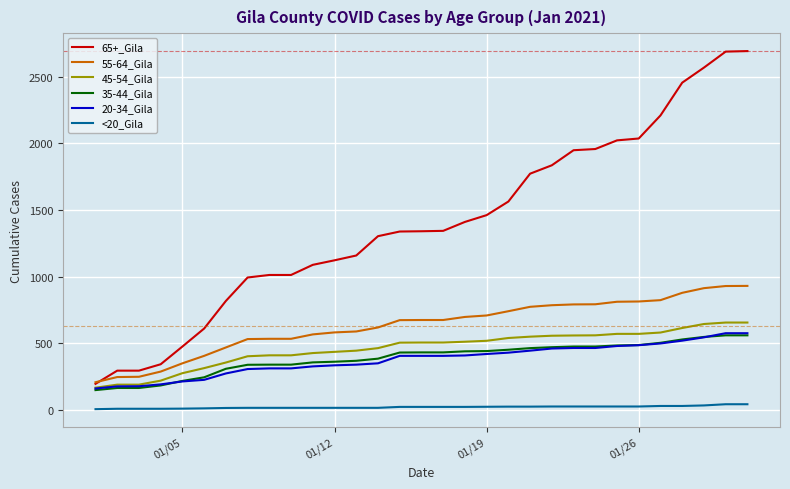

Which series has the largest total across all categories?

65+_Gila